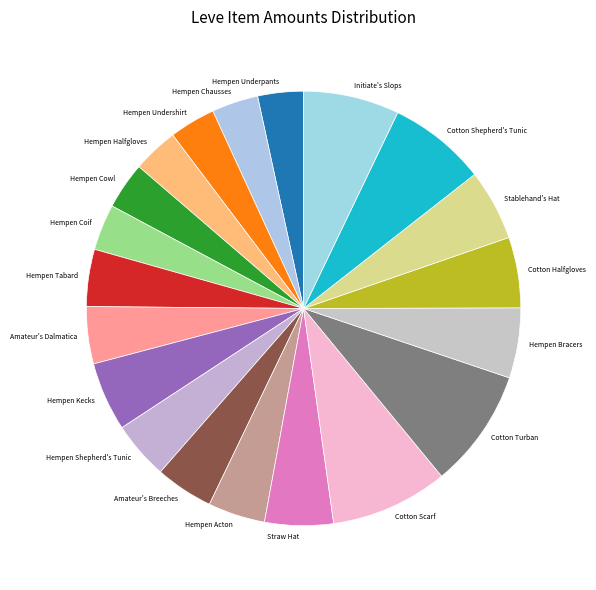

True or false: Initiate's Slops accounts for 19% of the total.

False